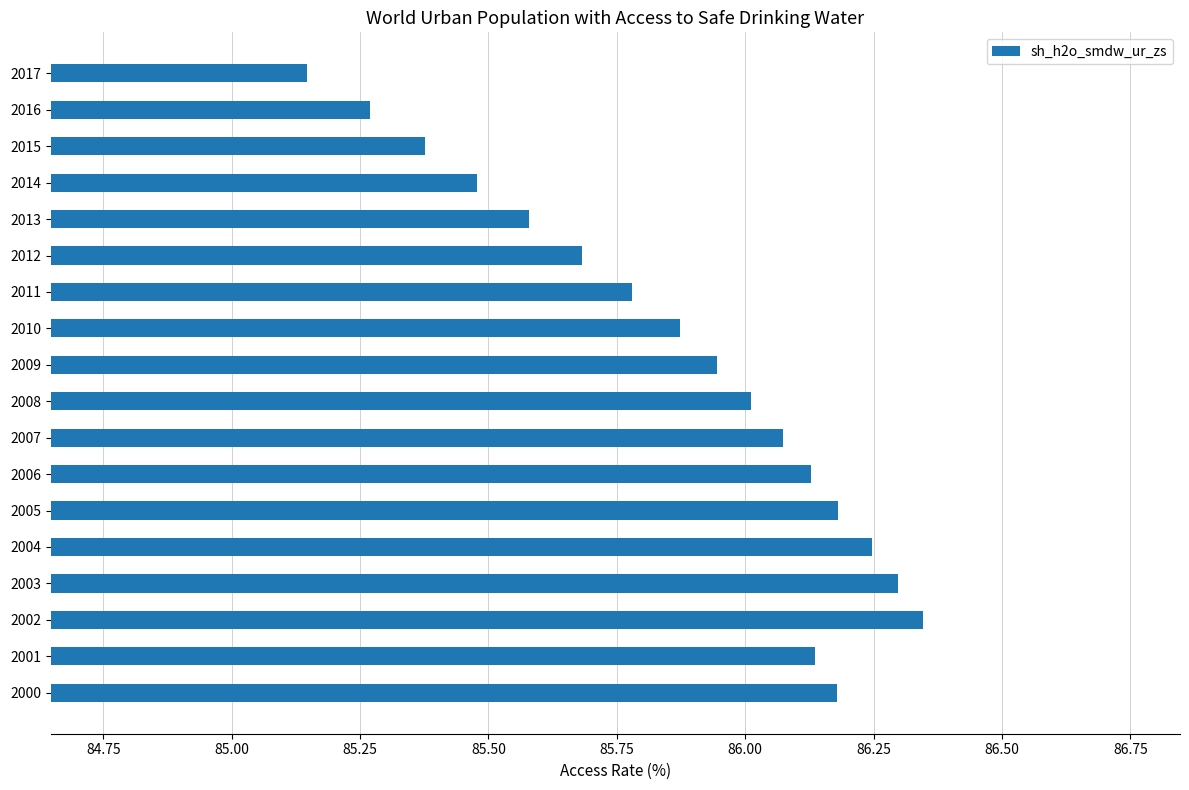

The chart shows a value of 86.2 at 2000. True or false?

True